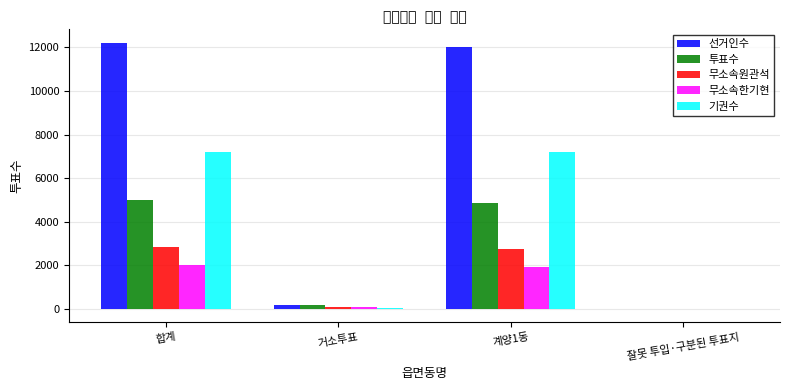

What is the sum of all 투표수 values?

10028